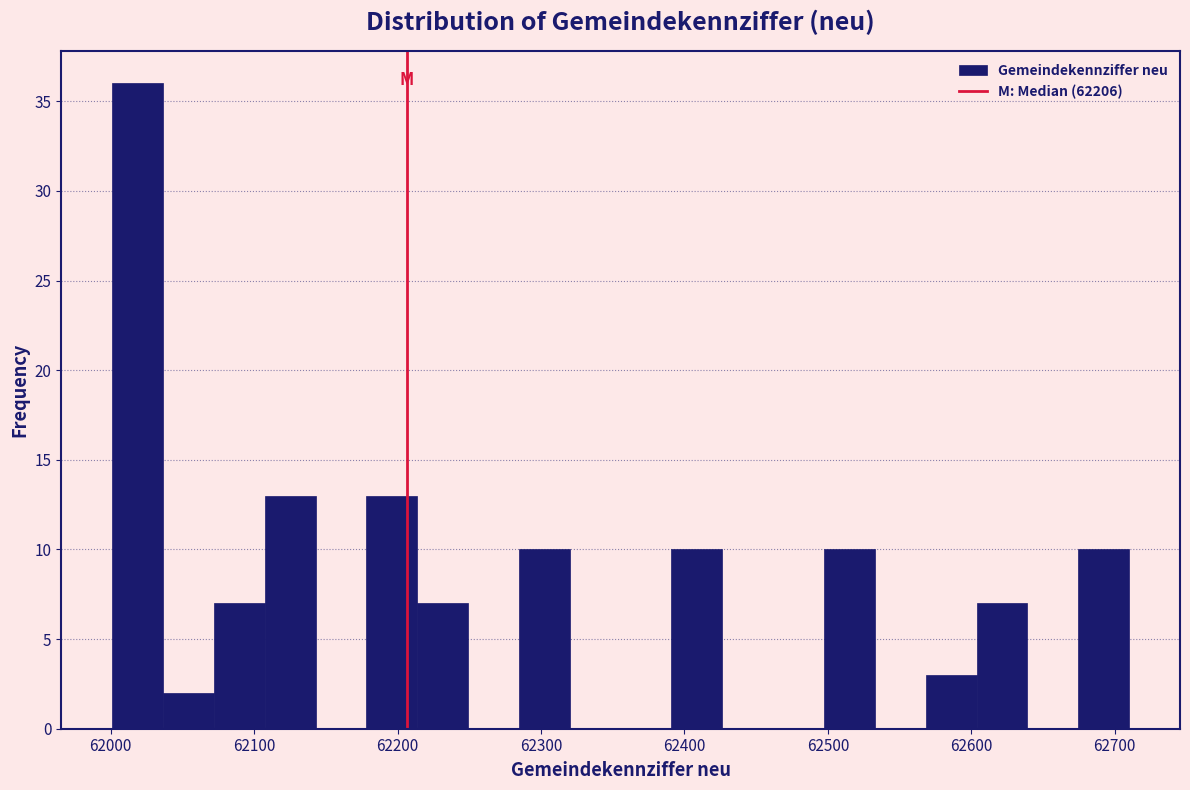

Read against the x-axis, roughly where is the centre of the tallest bar?

62020